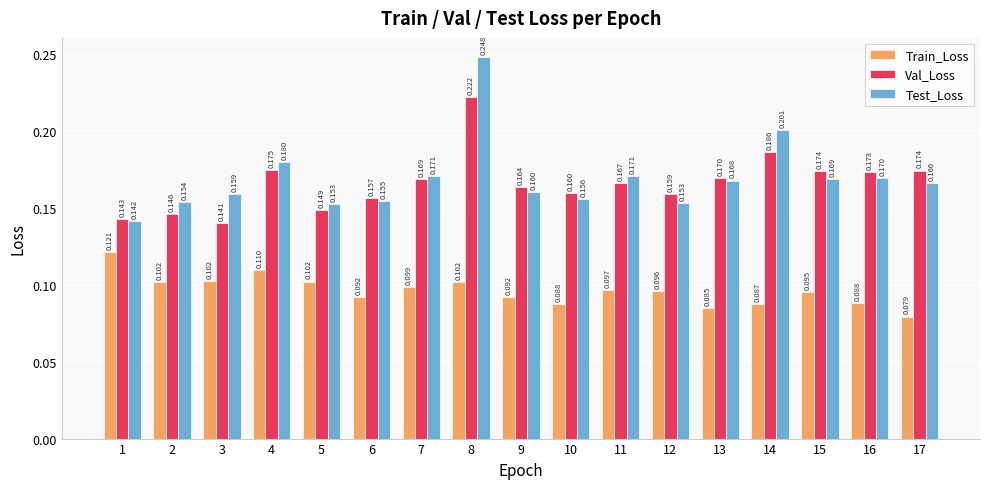

Between 11 and 17, which series saw the biggest shift?

Train_Loss